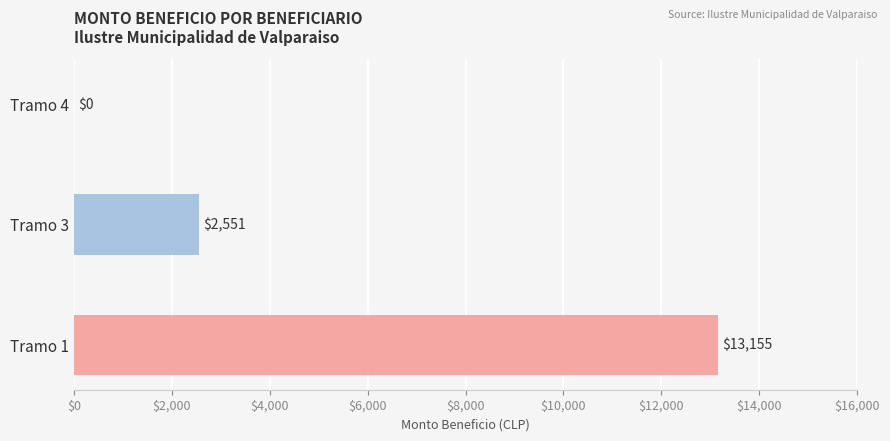

How many positive values are there?

2